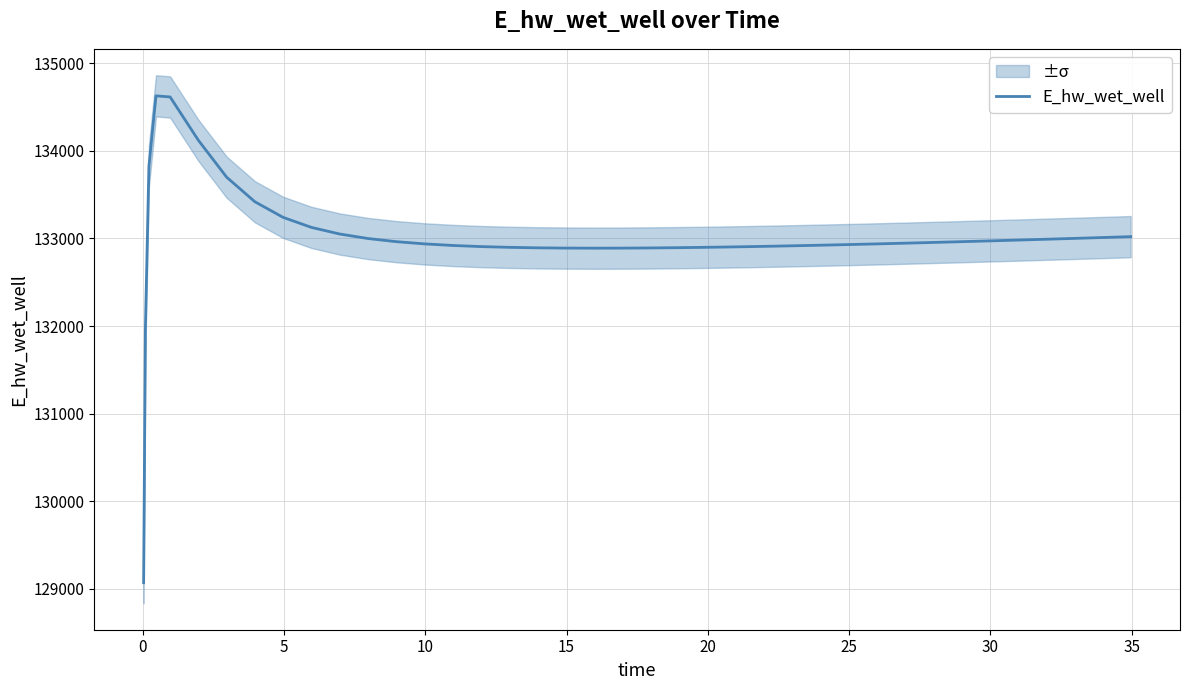

What is the lowest value of the E_hw_wet_well series?

129070.3